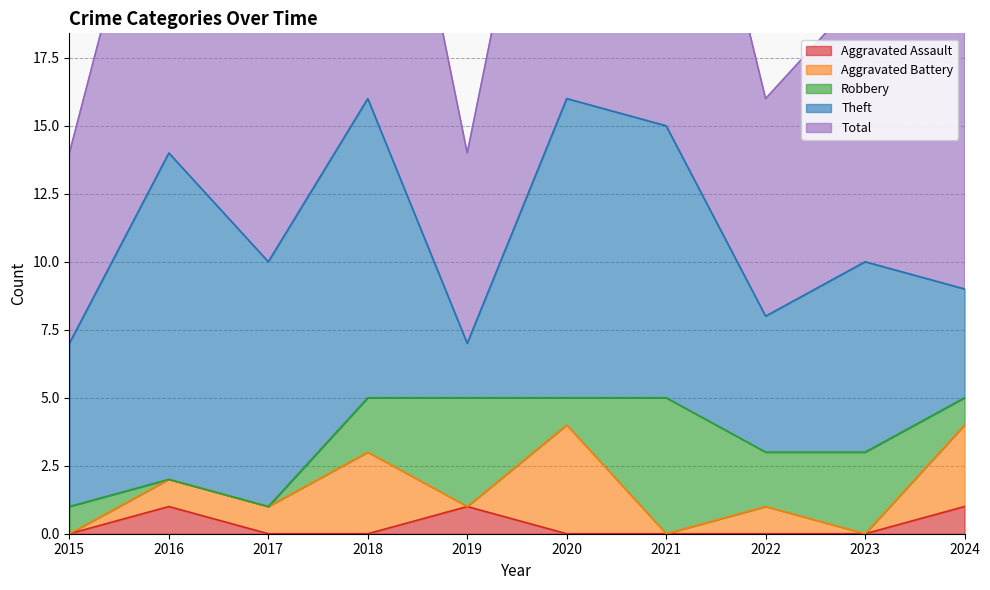

What is the difference between the second highest and second lowest values in the Aggravated Assault series?

1